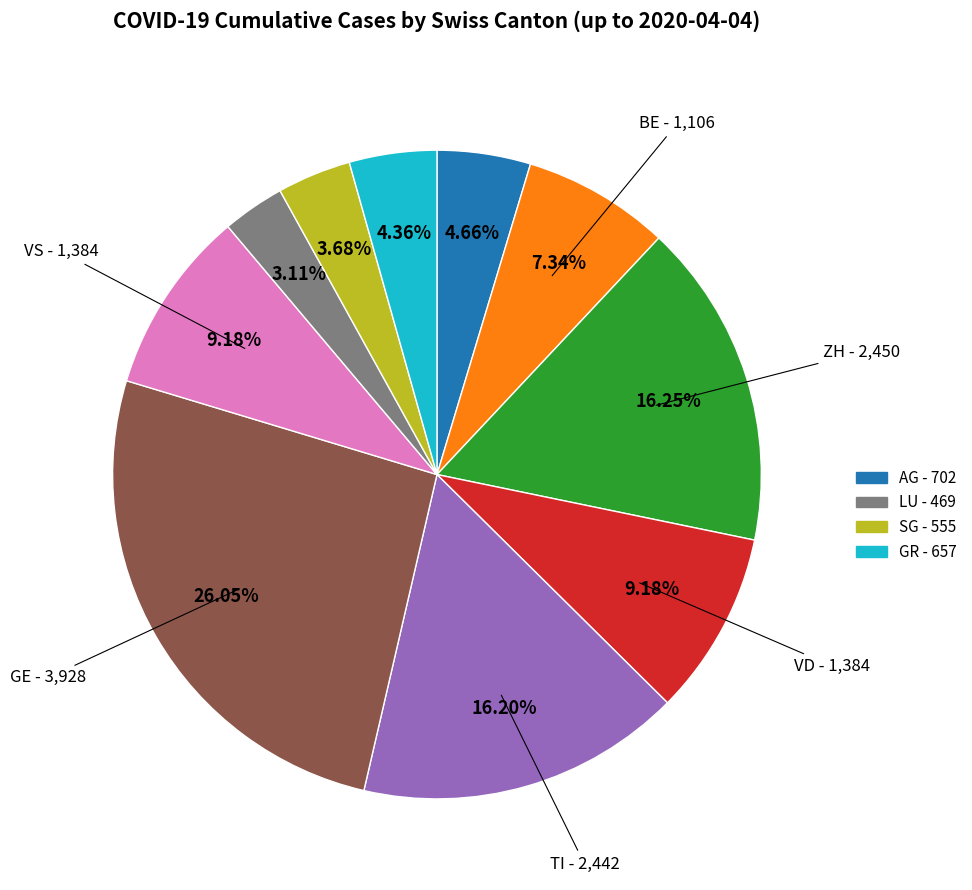

To the nearest percent, what is the average slice percentage?

10%